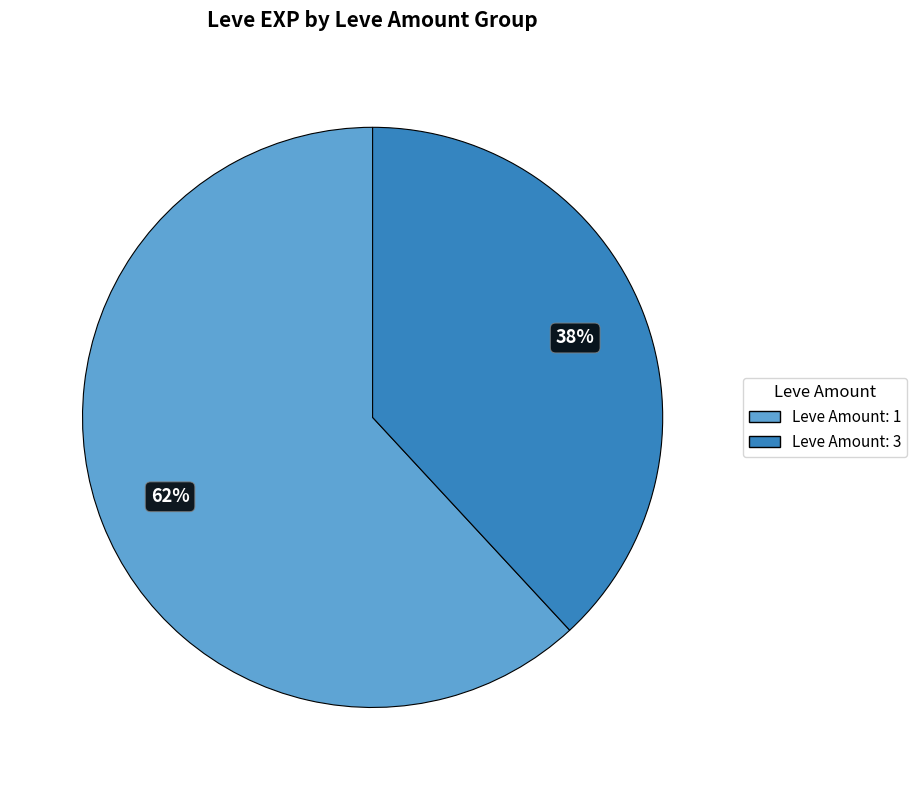

Is there any slice that represents more than half of the pie?

Yes